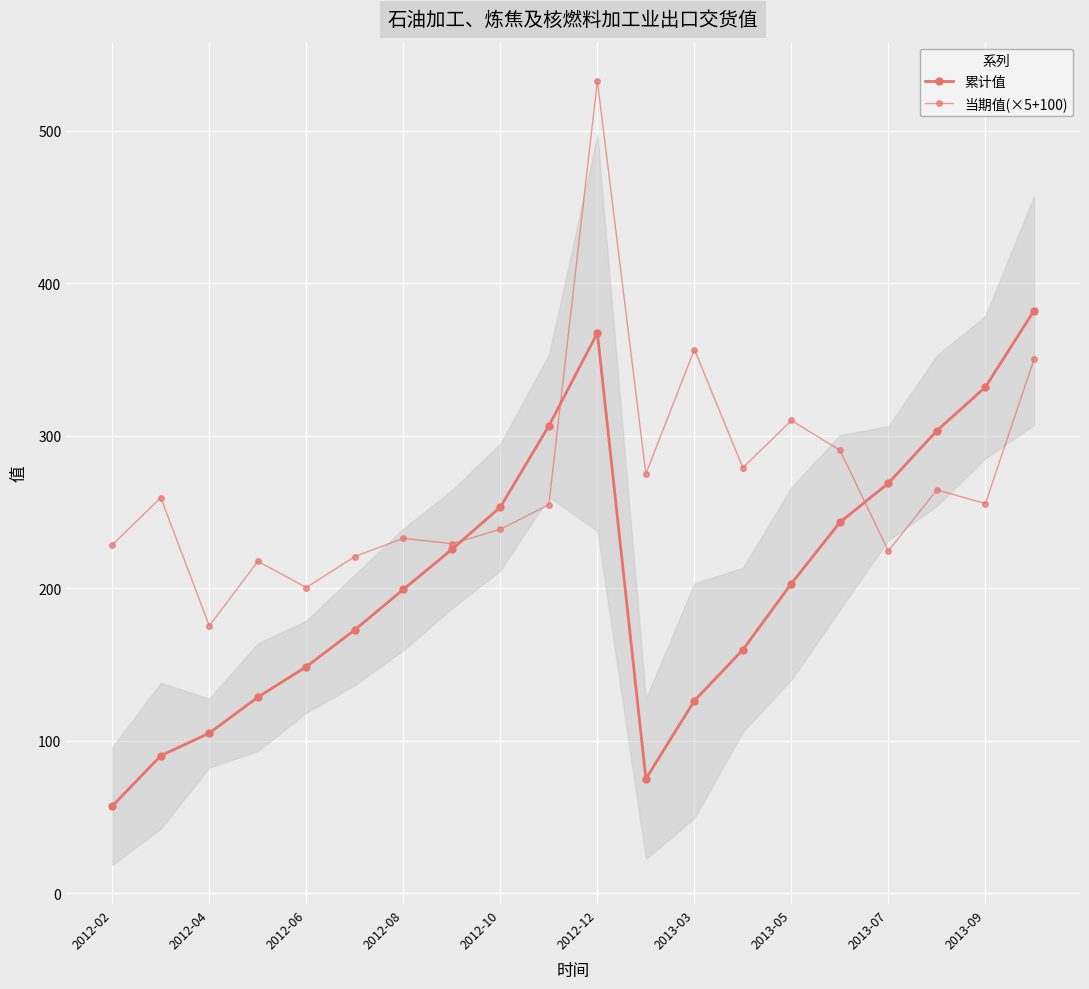

In 当期值(×5+100), how many points are higher than both neighbors (excluding endpoints)?

7